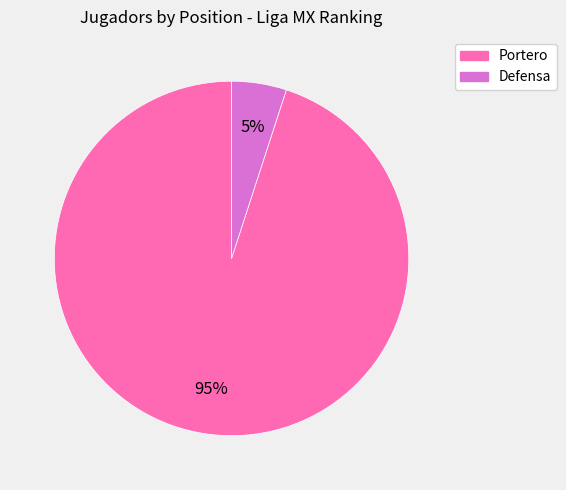

Which category has the smallest portion of the pie?

Defensa